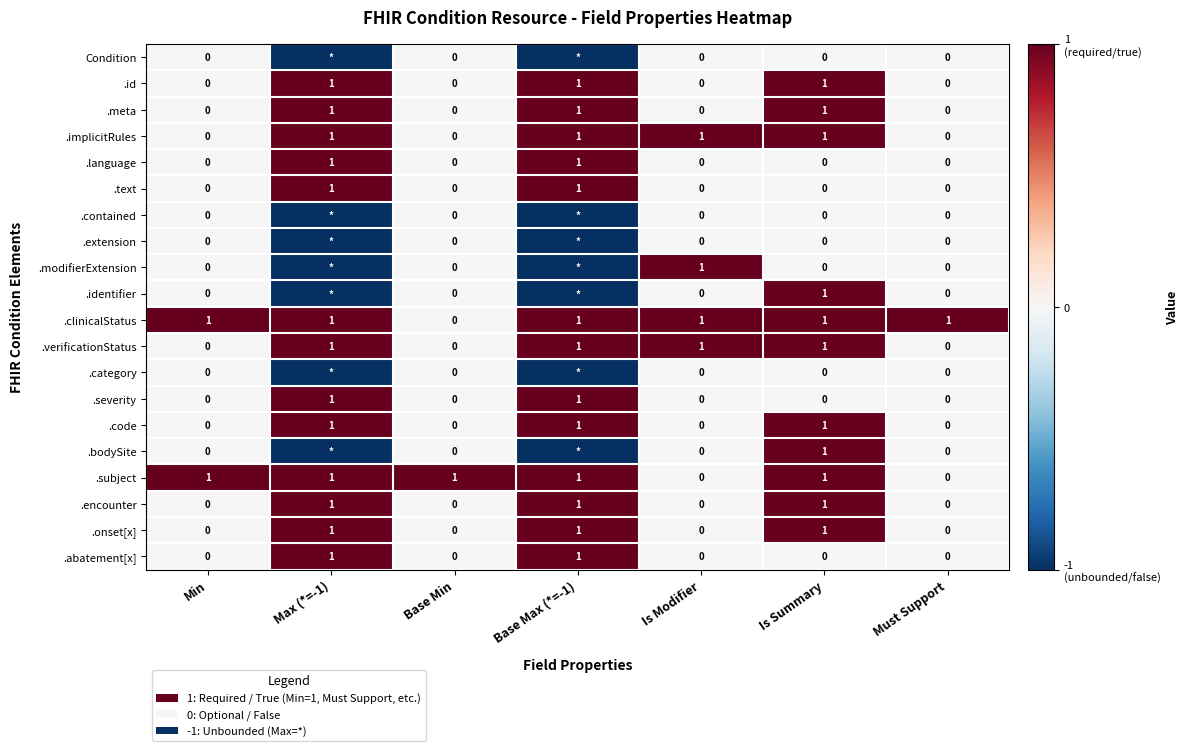

Is it true that .id equals 0 at Base Min?

True